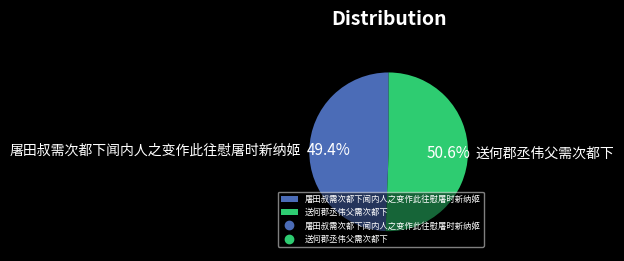

To the nearest percent, what portion does 送何郡丞伟父需次都下 represent?

51%